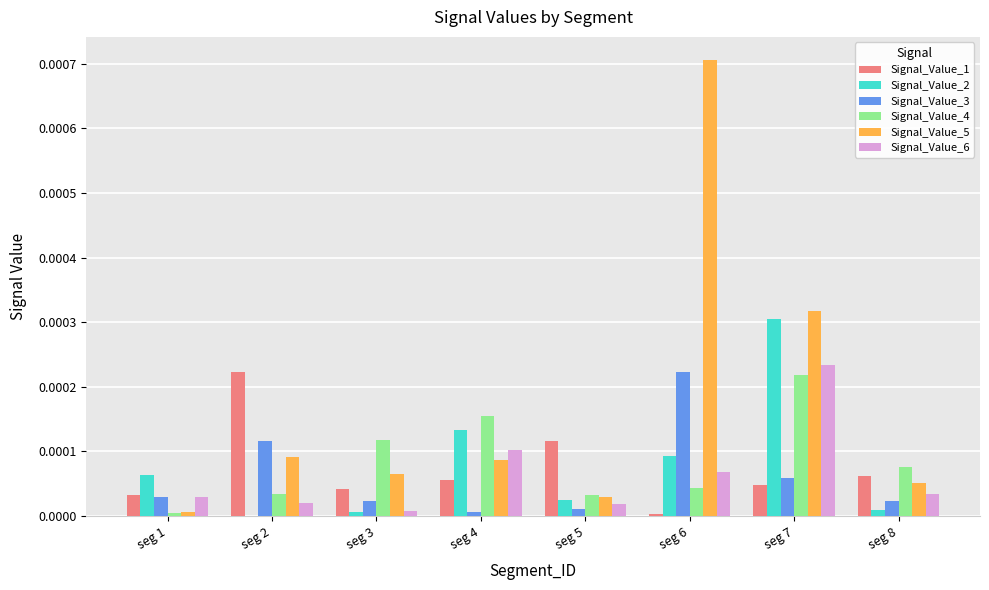

Is the value of Signal_Value_6 at seg 7 greater than the value of Signal_Value_5 at seg 6?

No